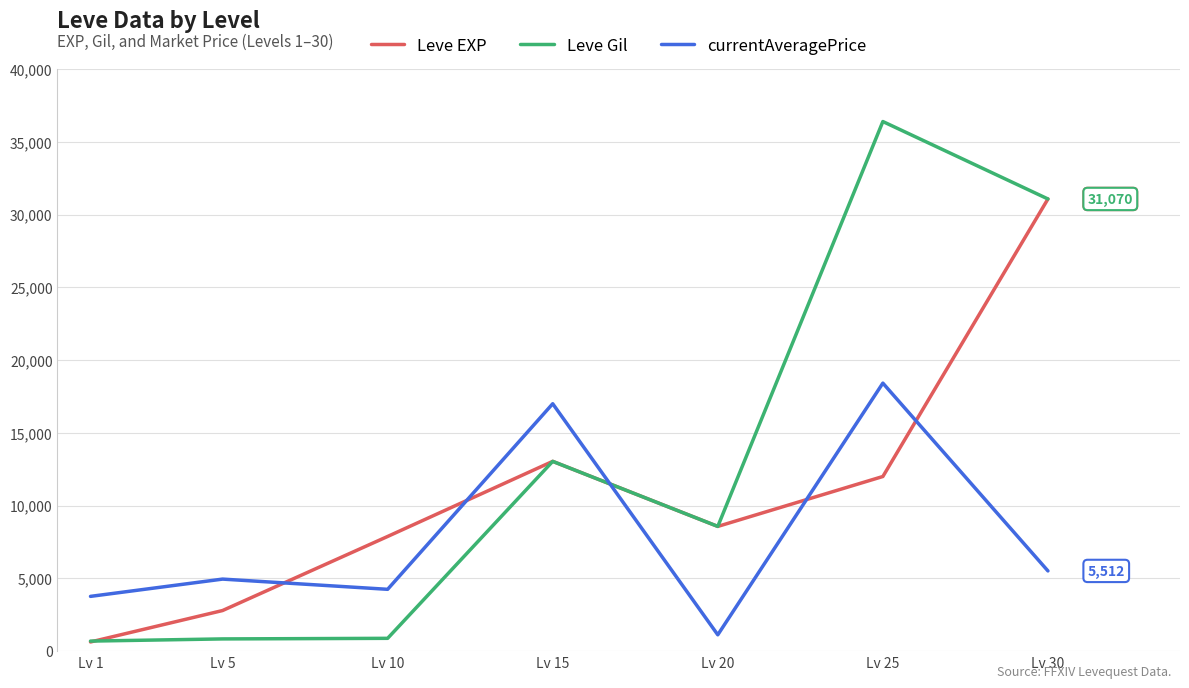

Rank the series by their maximum value, from highest to lowest.

Leve Gil, Leve EXP, currentAveragePrice